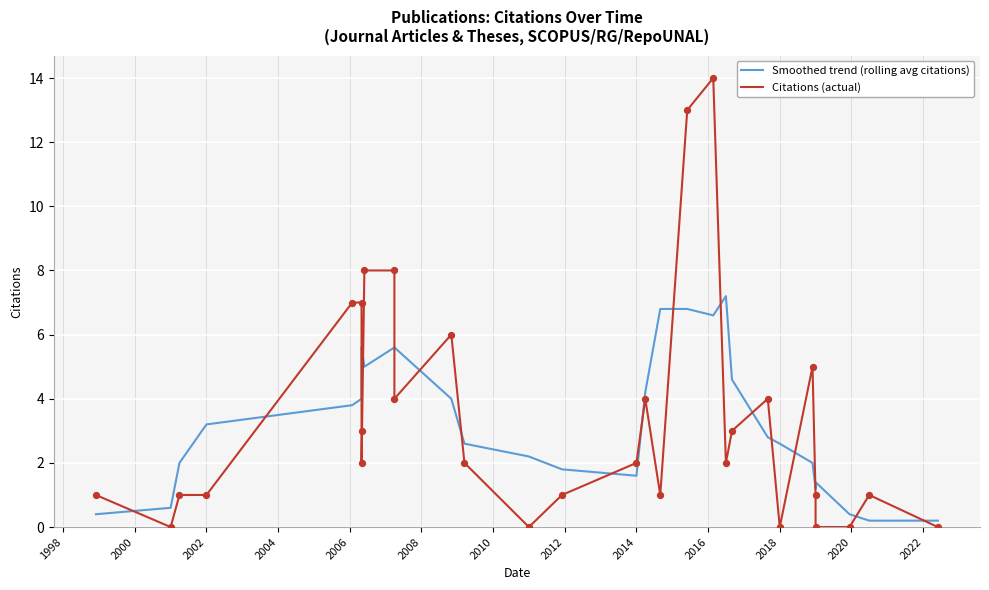

At how many categories does at least one series exceed 10?

2